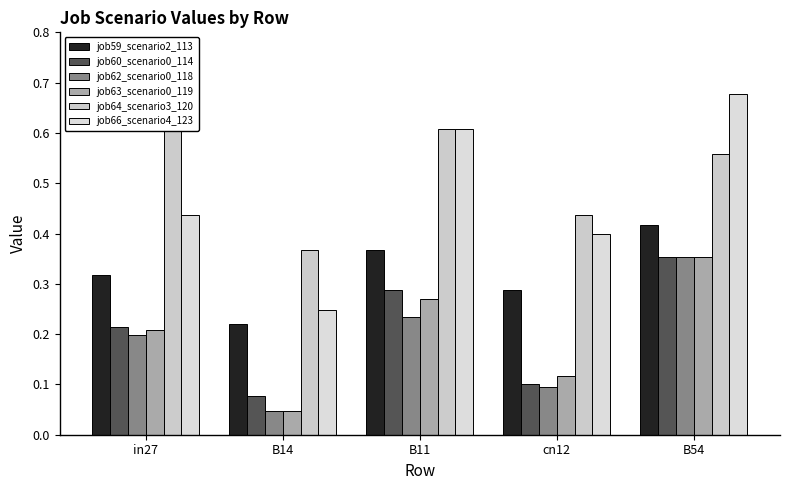

What is the spread (max minus min) of values at cn12?

0.3